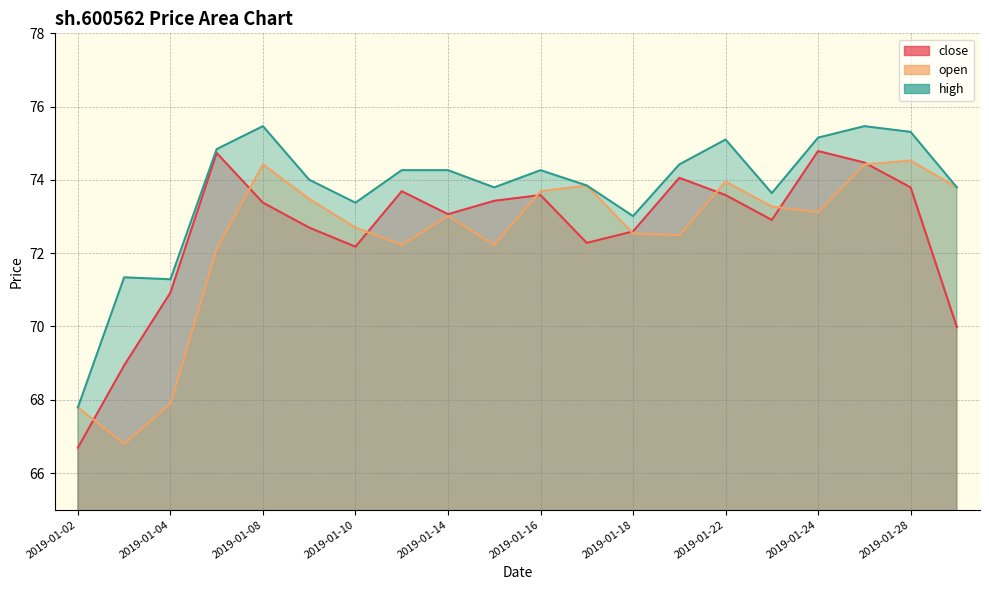

Which has a higher value, 2019-01-18 or 2019-01-24?

2019-01-24